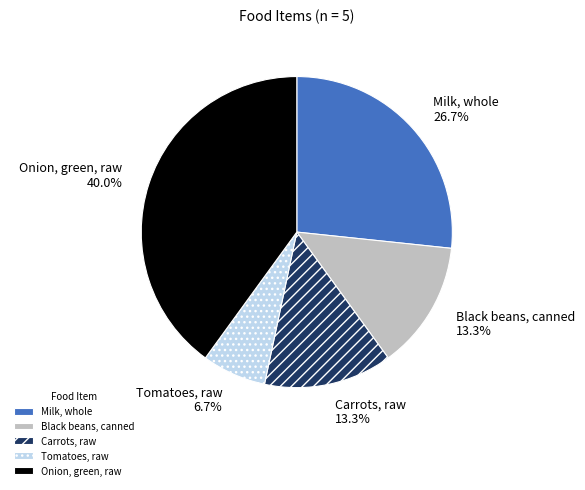

Does Milk, whole account for over 50% of the chart?

No